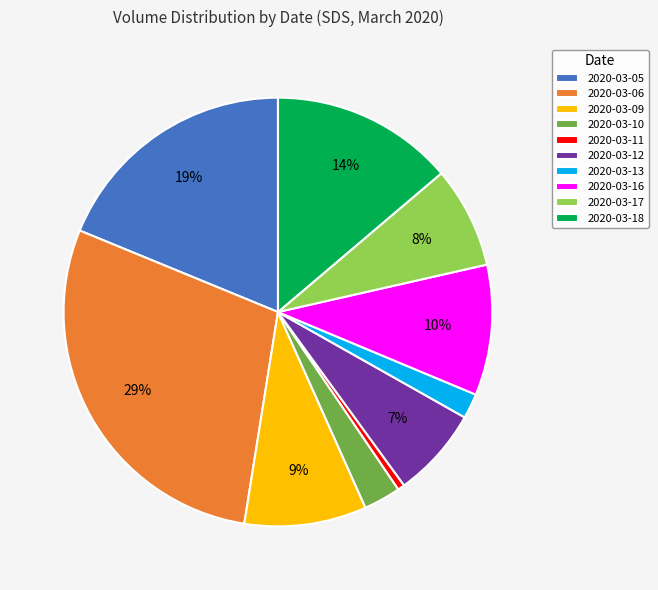

Count the number of slices in the pie.

10